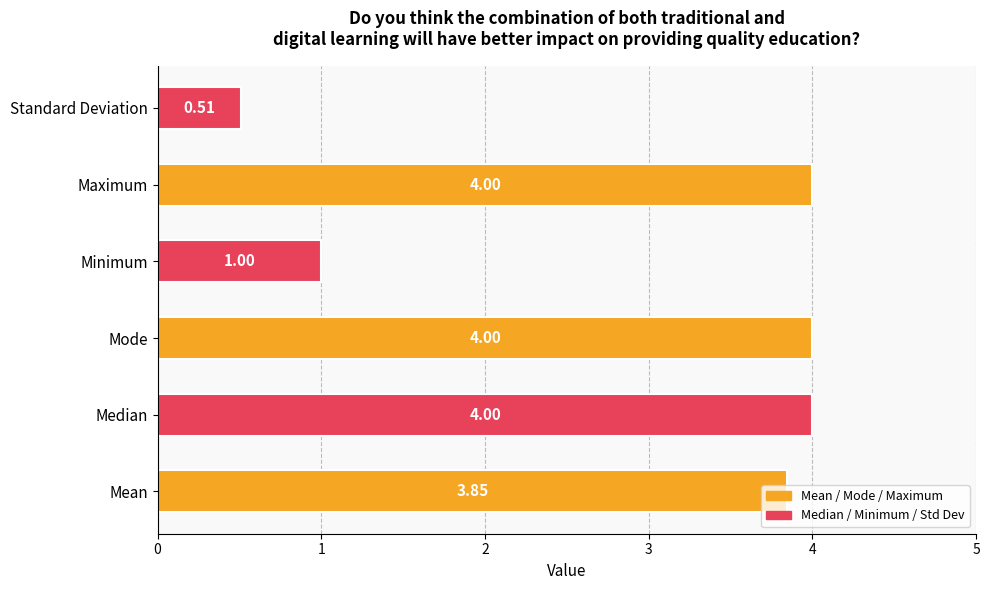

Where is the data nearest to the value 2?

Minimum